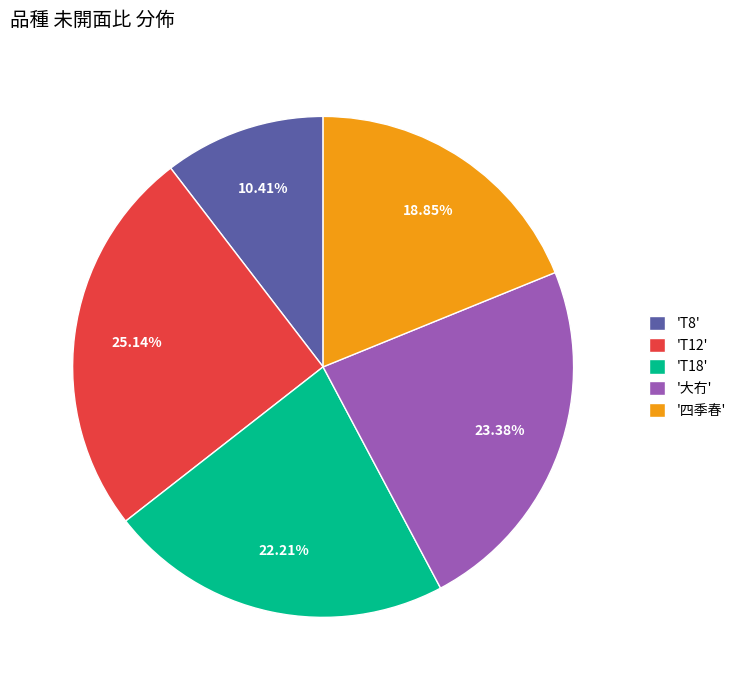

Which slice is the smallest?

'T8'